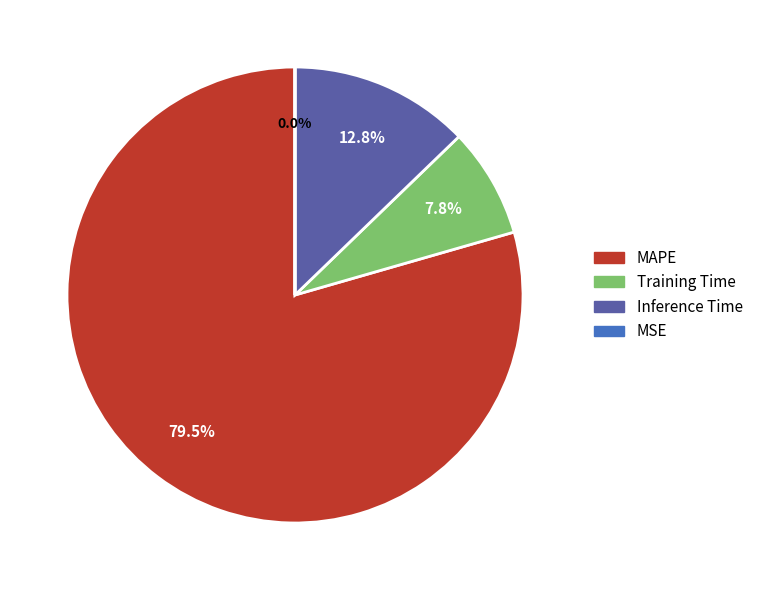

What is the largest slice in the pie chart?

MAPE